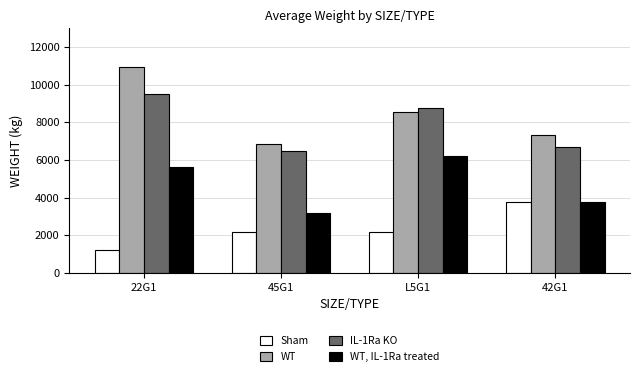

The value of WT at 22G1 is 5048.2. True or false?

False